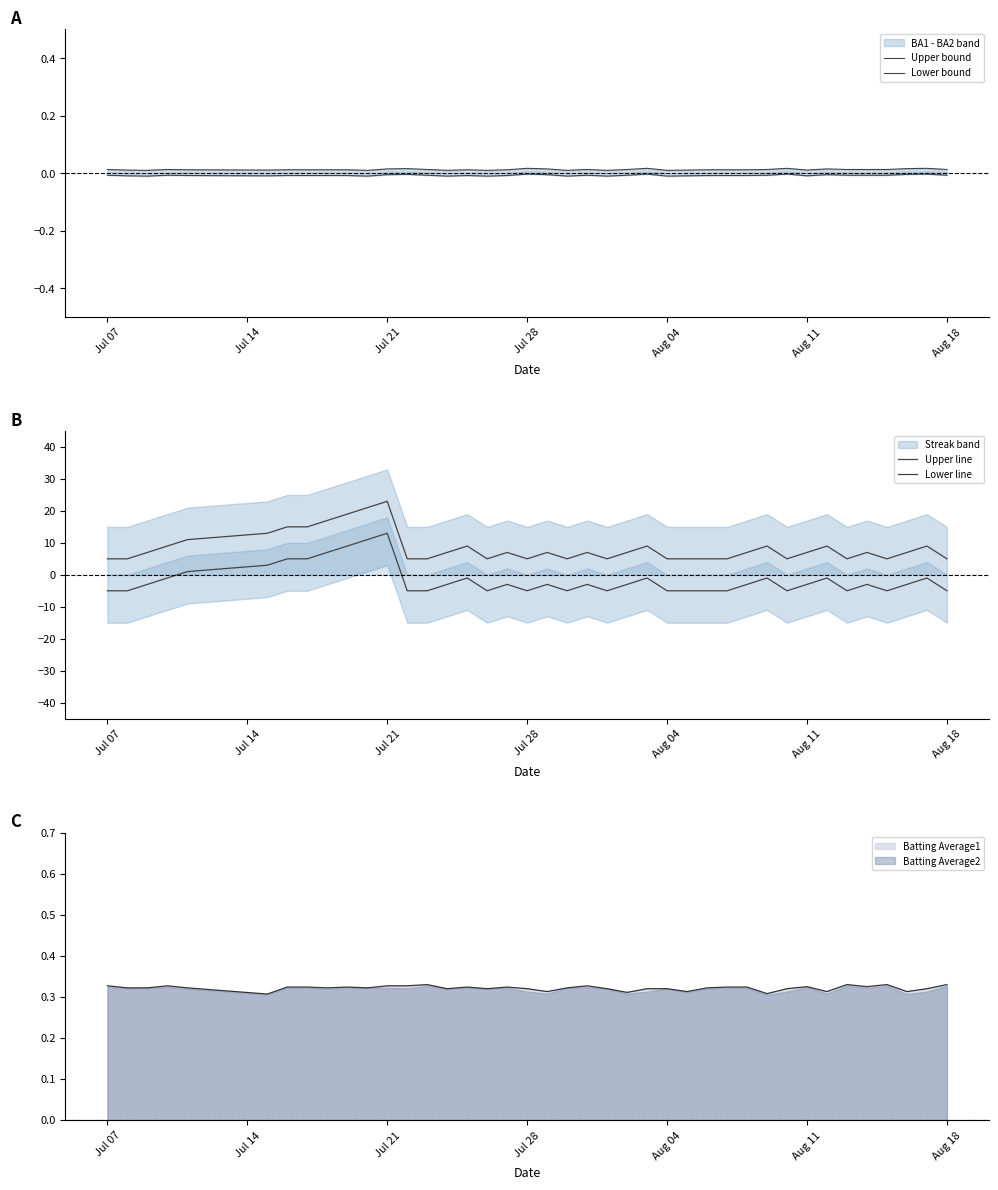

Between which two adjacent categories do Lower line and Lower bound first intersect?

Jul 28 and Aug 04